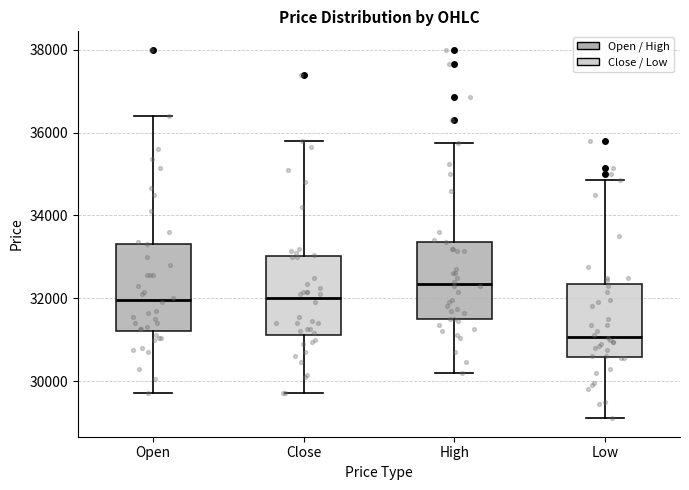

Which box is the tallest, from its lower edge to its upper edge?

Open